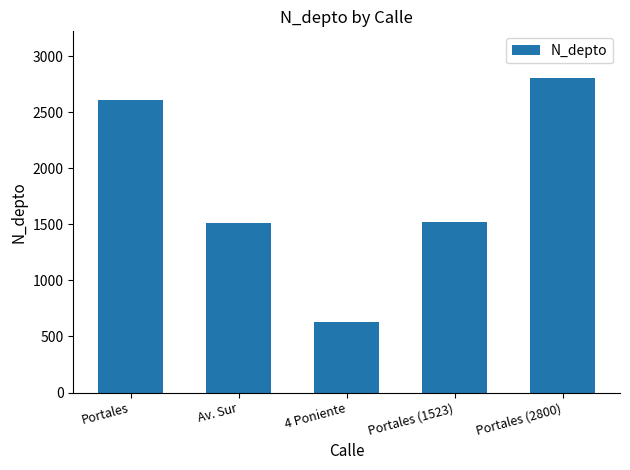

The chart shows a value of 2800 at Portales (2800). True or false?

True